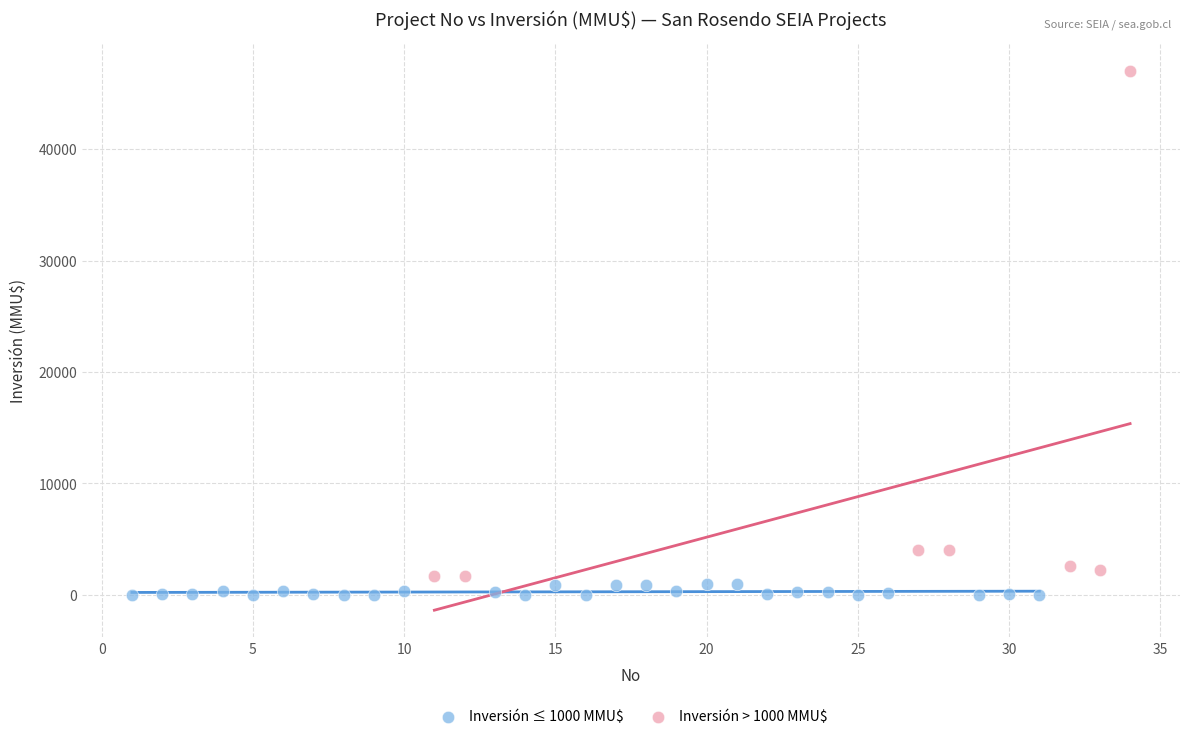

Which series has the widest spread of Y values?

Inversión > 1000 MMU$